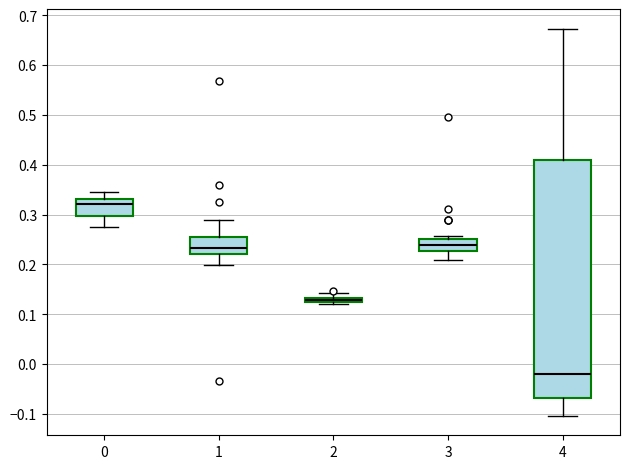

Which box has the highest median line?

0